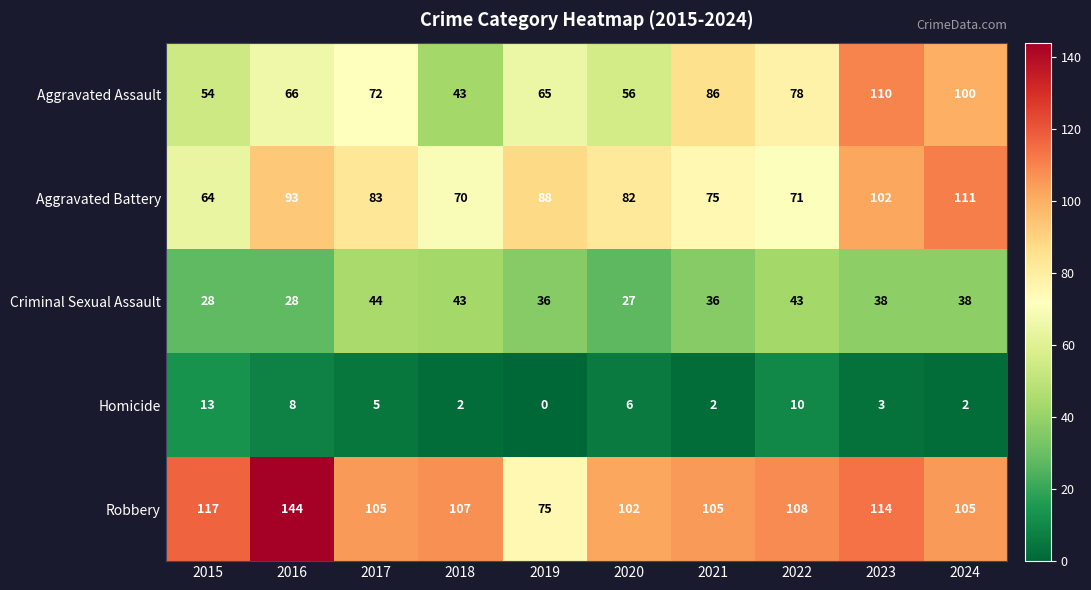

Read the Robbery value at 2016, to the nearest 5.

145